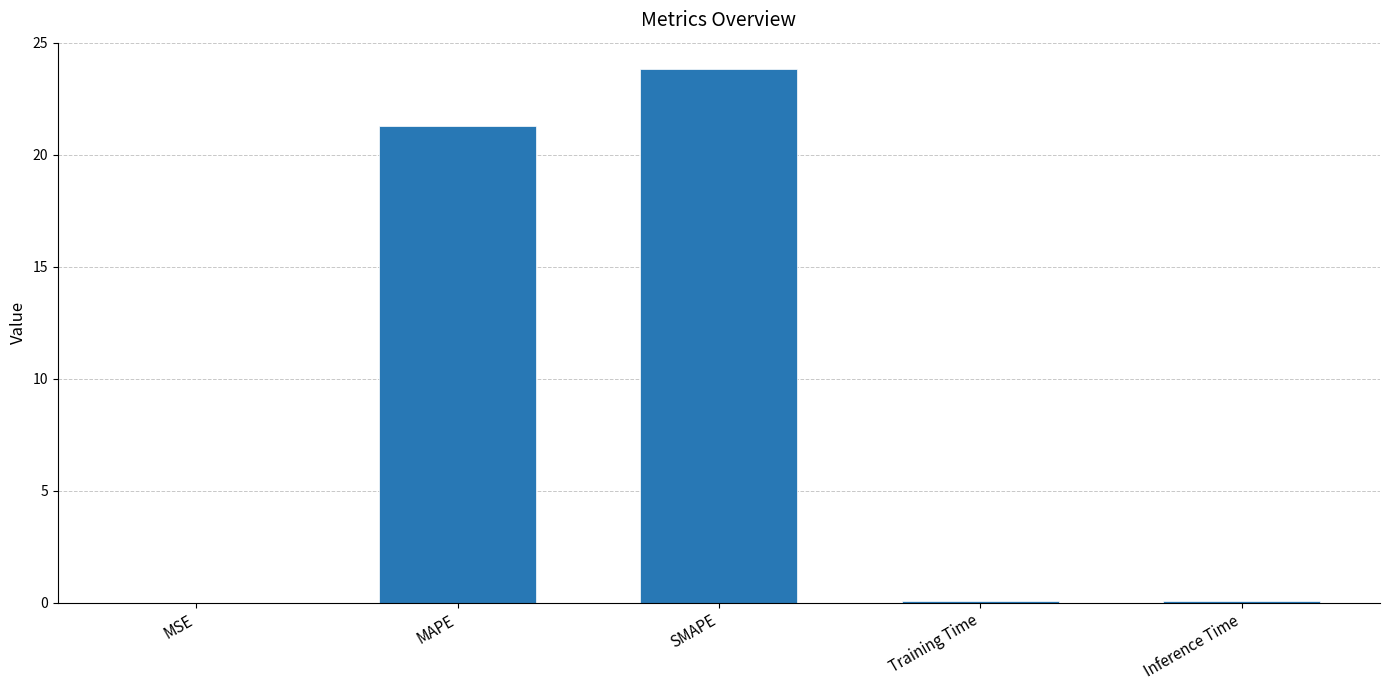

The chart shows a value of 14.3 at SMAPE. True or false?

False